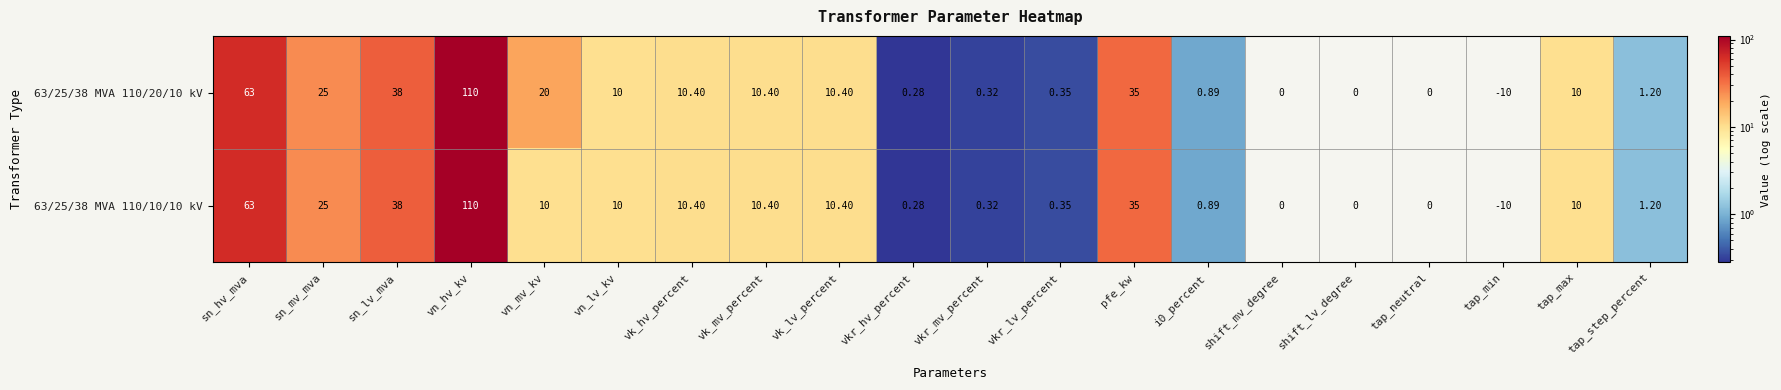

Which label corresponds to the largest value in the chart?

vn_hv_kv